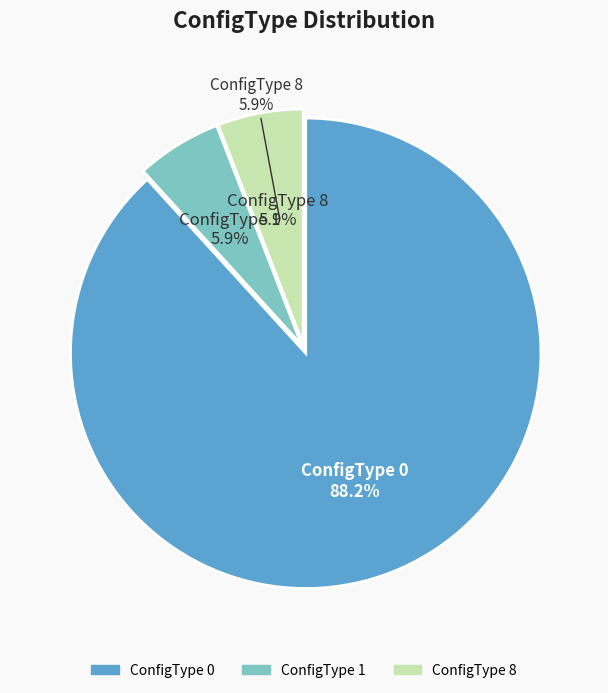

Rank the categories by value from lowest to highest.

1, 8, 0